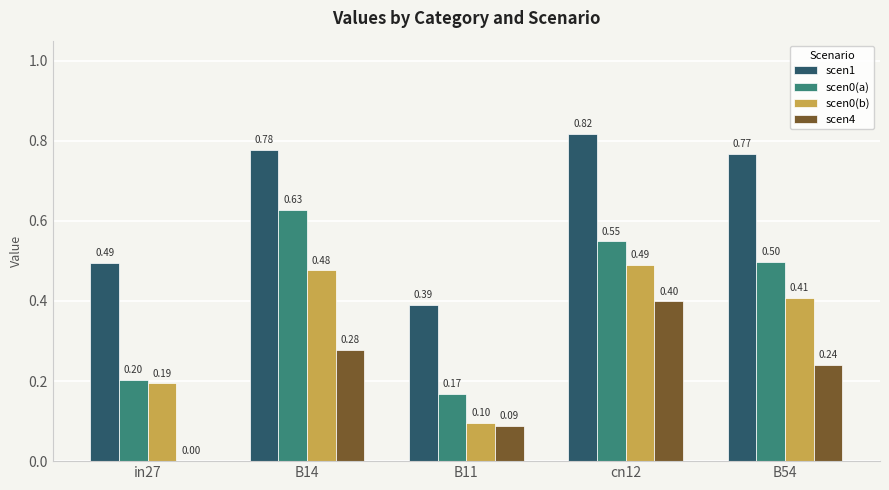

How many groups of bars are there?

5